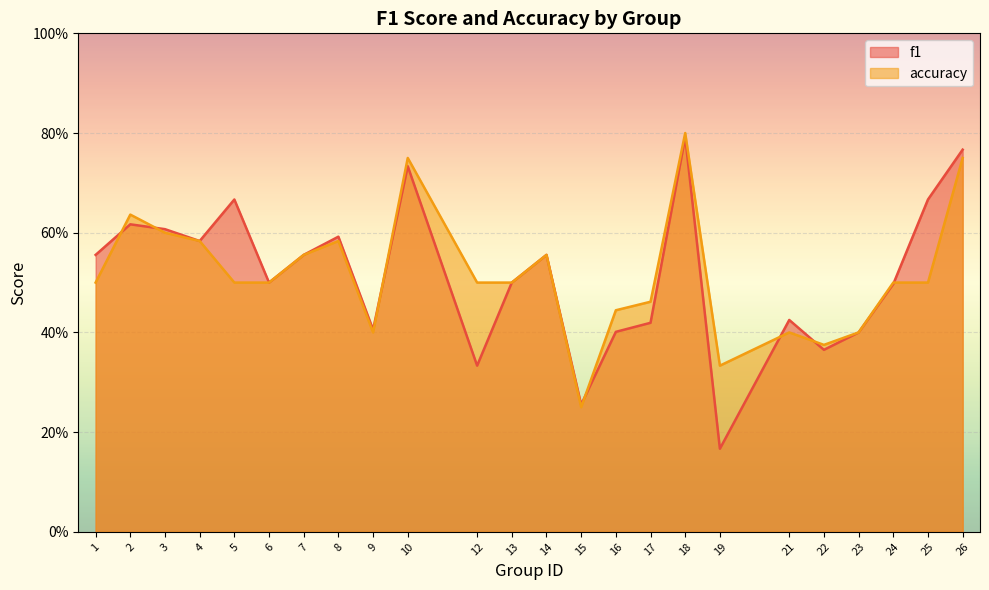

Reading left to right, what are all the values shown in this chart?

f1: 0.6	0.6	0.6	0.6	0.7	0.5	0.6	0.6	0.4	0.7	0.3	0.5	0.6	0.3	0.4	0.4	0.8	0.2	0.4	0.4	0.4	0.5	0.7	0.8
accuracy: 0.5	0.6	0.6	0.6	0.5	0.5	0.6	0.6	0.4	0.8	0.5	0.5	0.6	0.2	0.4	0.5	0.8	0.3	0.4	0.4	0.4	0.5	0.5	0.8